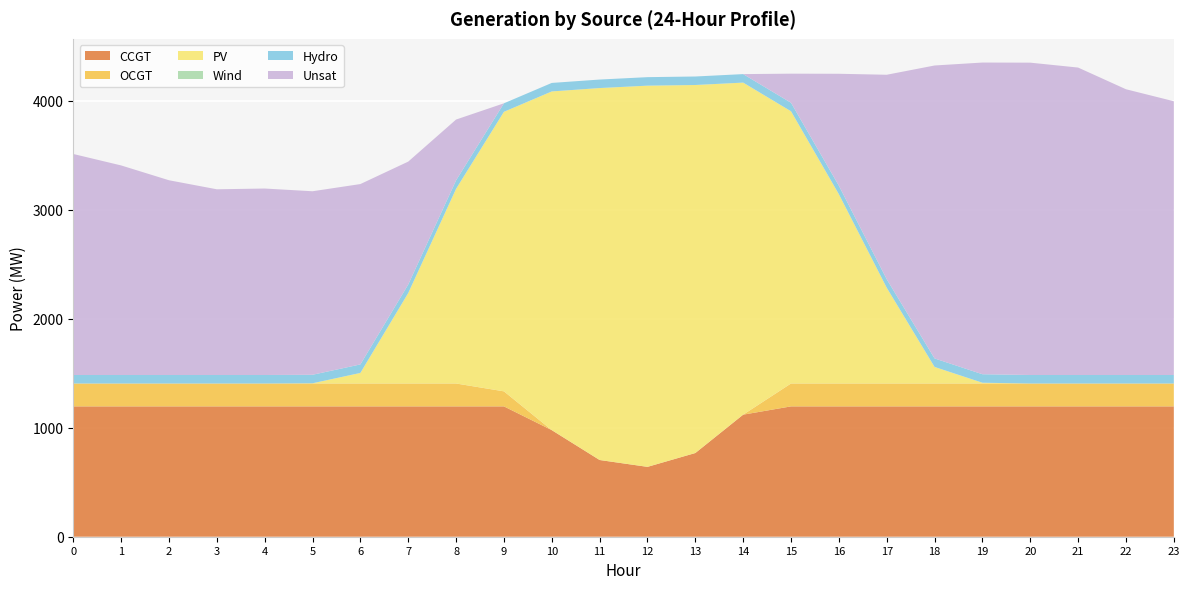

Reading right to left, list all the values displayed in this chart.

CCGT: 1196	1196	1196	1196	1196	1196	1196	1196	1196	1120	768	641	704	978	1196	1196	1196	1196	1196	1196	1196	1196	1196	1196
OCGT: 210	210	210	210	210	210	210	210	210	0	0	0	0	0	138	210	210	210	210	210	210	210	210	210
PV: 0	0	0	0	7	152	879	1737	2498	3047	3377	3498	3413	3108	2565	1786	830	97	2	0	0	0	0	0
Wind: 0	0	0	0	0	0	0	0	0	0	0	0	0	0	0	0	0	0	0	0	0	0	0	0
Hydro: 78	78	78	78	78	78	78	78	78	78	78	78	78	78	78	78	78	78	78	78	78	78	78	78
Unsat: 2512	2622	2821	2866	2860	2688	1876	1027	267	0	0	0	0	0	0	558	1128	1655	1684	1711	1704	1787	1923	2028